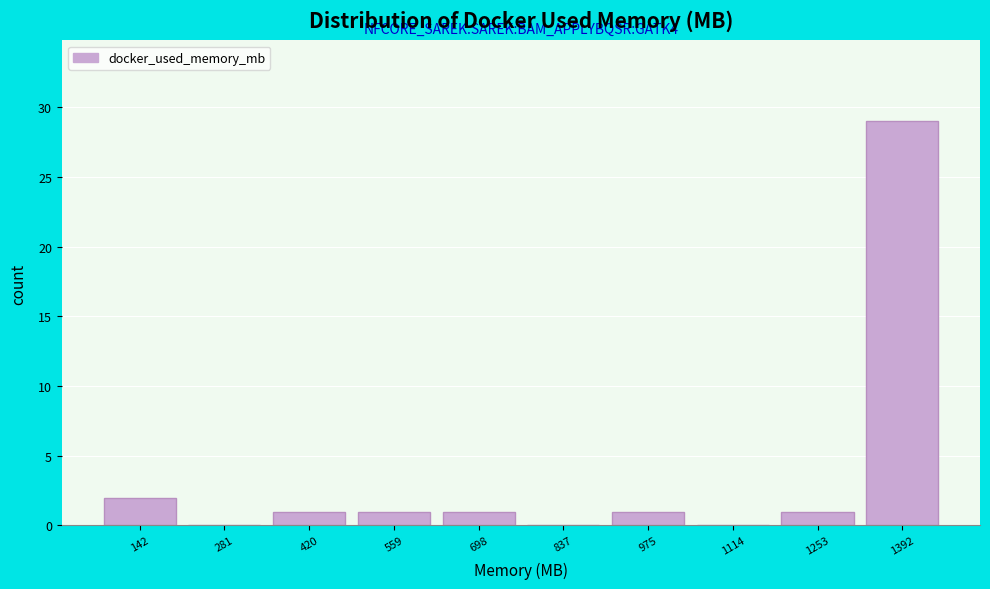

Reading left to right, list all the values displayed in this chart.

142=2	281=0	420=1	559=1	698=1	837=0	975=1	1114=0	1253=1	1392=29